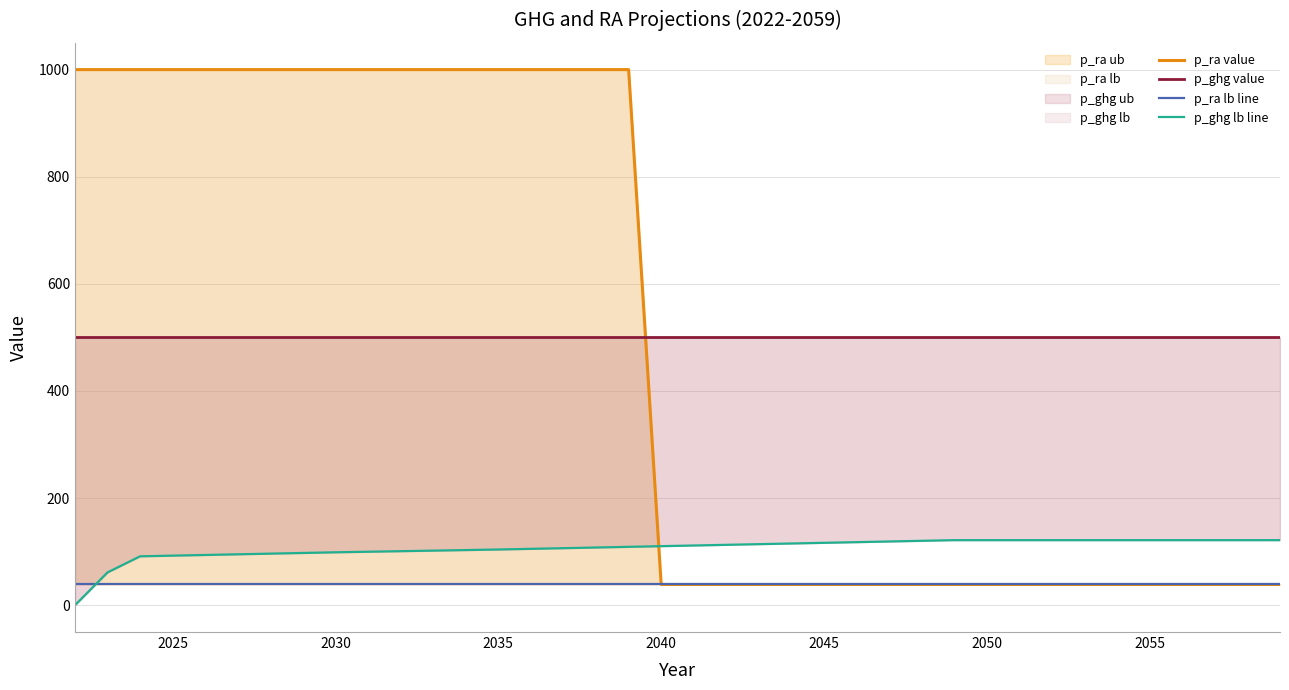

Which series has the largest range (max minus min)?

p_ra value